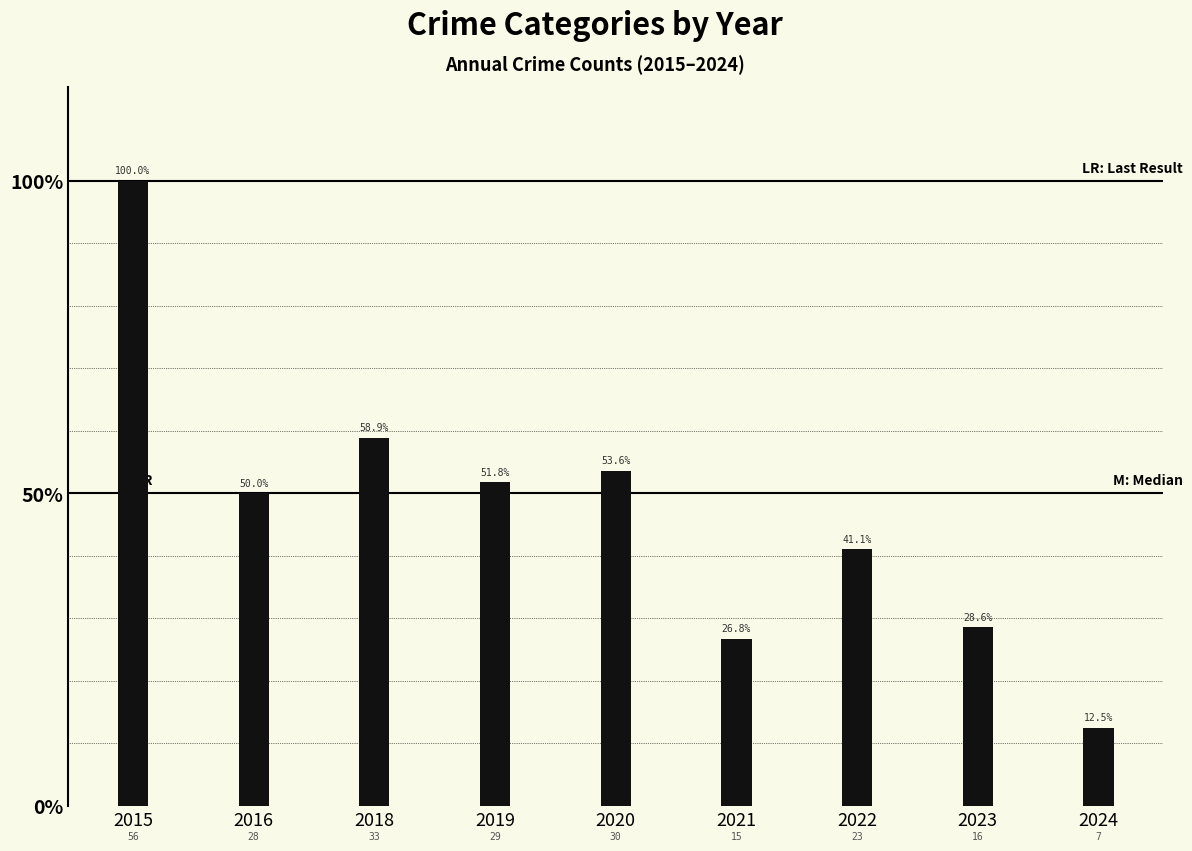

List the labels in order of value, largest first.

2015, 2018, 2020, 2019, 2016, 2022, 2023, 2021, 2024